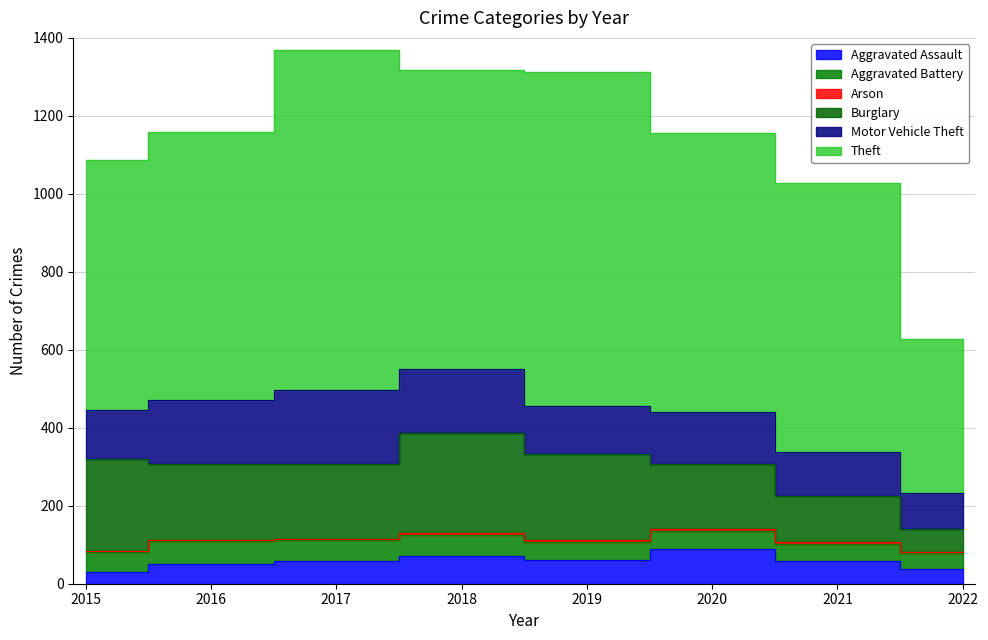

Where is the first local minimum for Arson?

2017